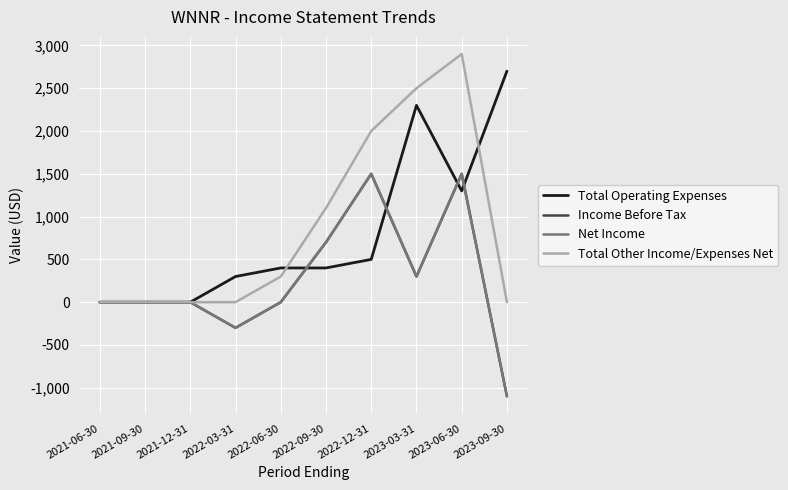

What value does the Net Income series have at 2022-09-30?

700